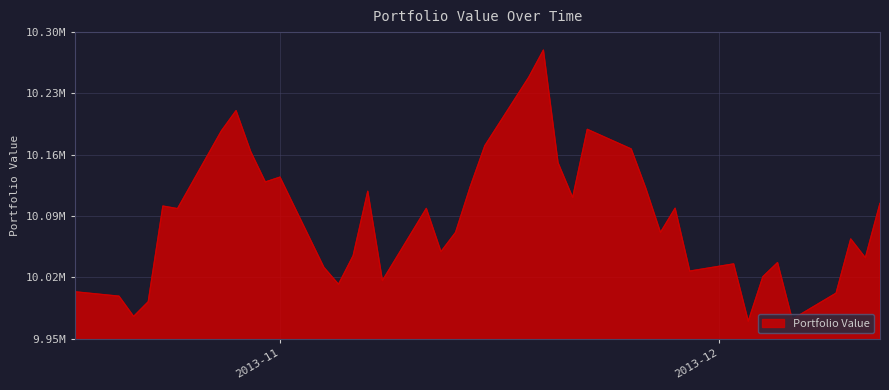

Does the chart have visible grid lines?

Yes